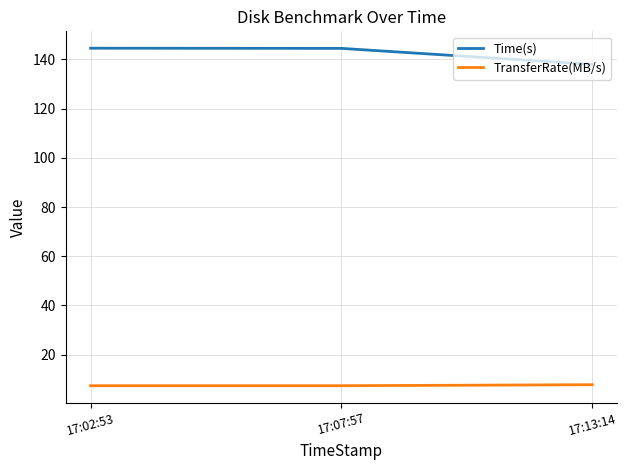

Which series has the largest total across all categories?

Time(s)